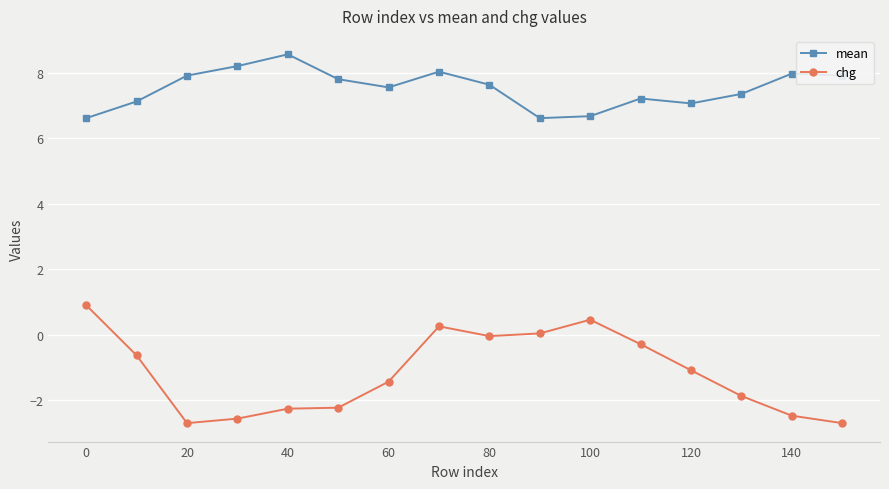

At how many categories does at least one series exceed 3?

16